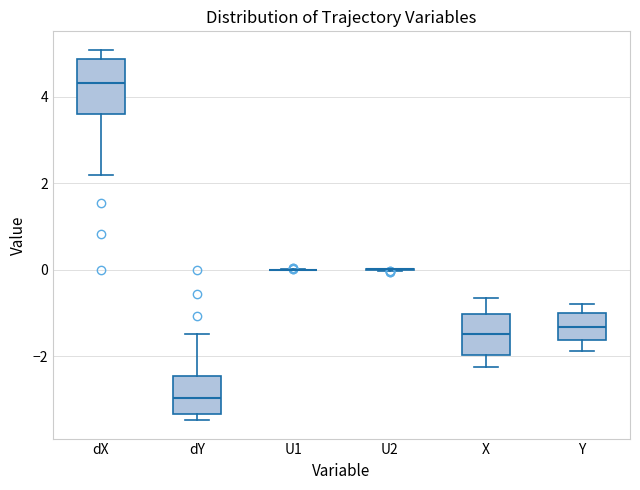

Reading left to right, read every box against the y-axis: the position of its median line, the range the box covers, and the ends of its whiskers. The values are not printed on the chart, so give them approximately, as read against the axis.

dX: median 4.4, box 3.6 to 4.8, whiskers 2.2 to 5.0
dY: median -3.0, box -3.4 to -2.4, whiskers -3.4 (just below the box's lower edge) to -1.4
U1: box collapsed to a line at 0.0, whiskers 0.0 to 0.0
U2: box collapsed to a line at 0.0, whiskers 0.0 to 0.0
X: median -1.4, box -2.0 to -1.0, whiskers -2.2 to -0.6
Y: median -1.4, box -1.6 to -1.0, whiskers -1.8 to -0.8